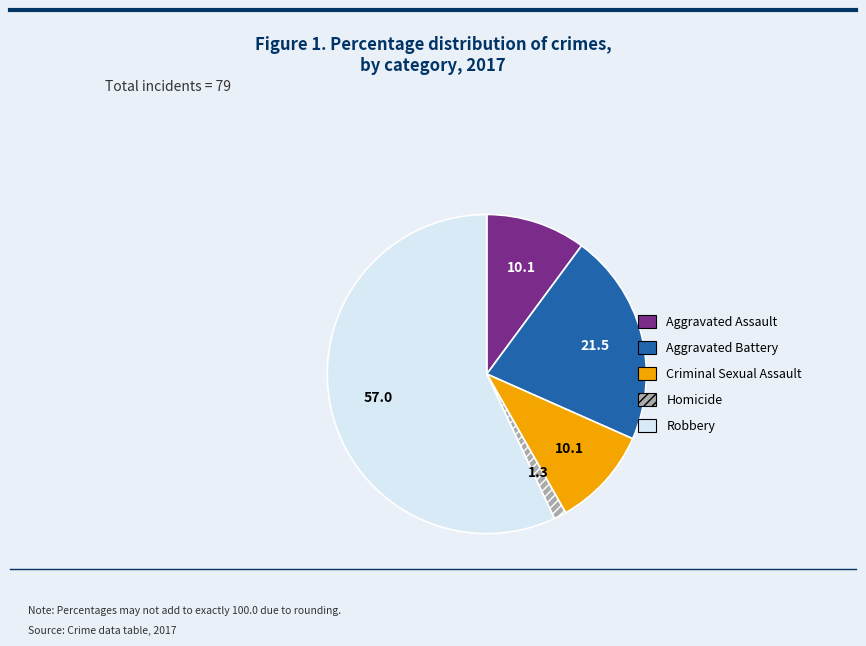

True or false: Homicide accounts for 11% of the total.

False